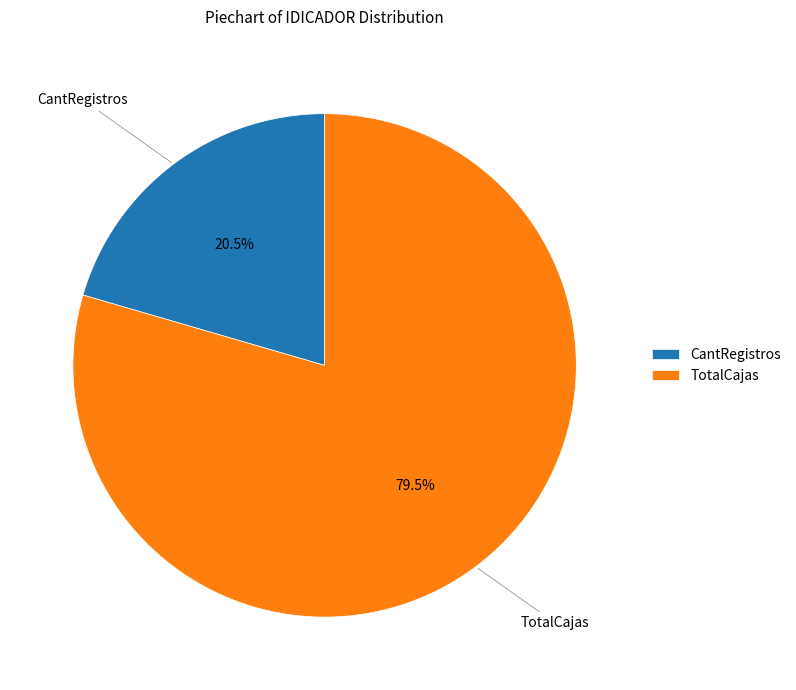

Rank the categories by value from highest to lowest.

TotalCajas, CantRegistros